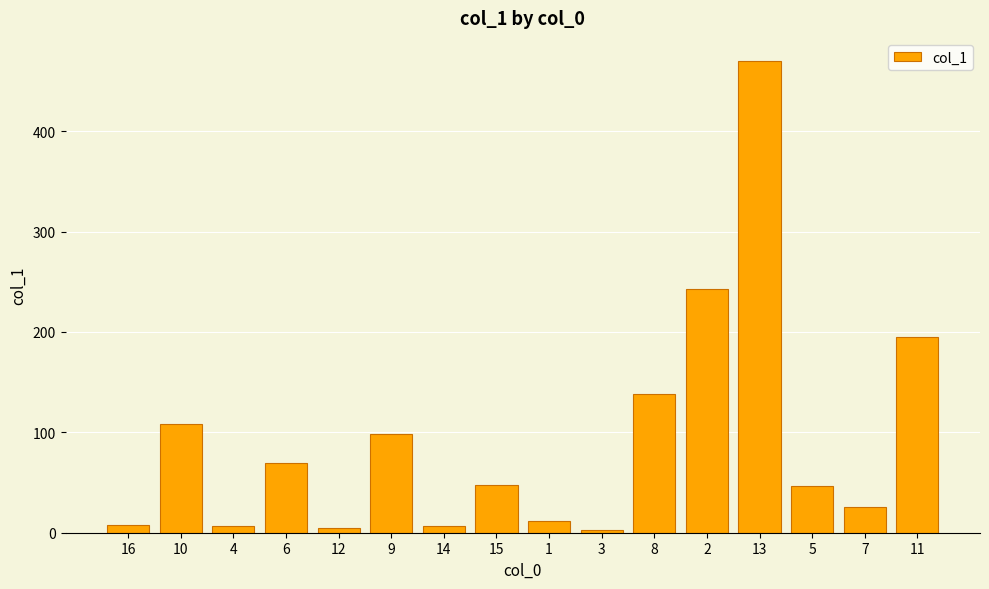

Which label corresponds to the largest value in the chart?

13